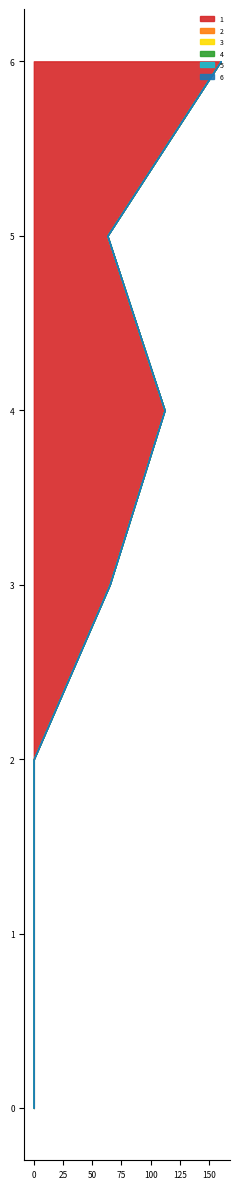

Reading right to left, extract all data points from this chart.

1: 160	63	112	65	0	0	0
2: 0	0	0	0	0	0	0
3: 0	0	0	0	0	0	0
4: 0	0	0	0	0	0	0
5: 0	0	0	0	0	0	0
6: 0	0	0	0	0	0	0